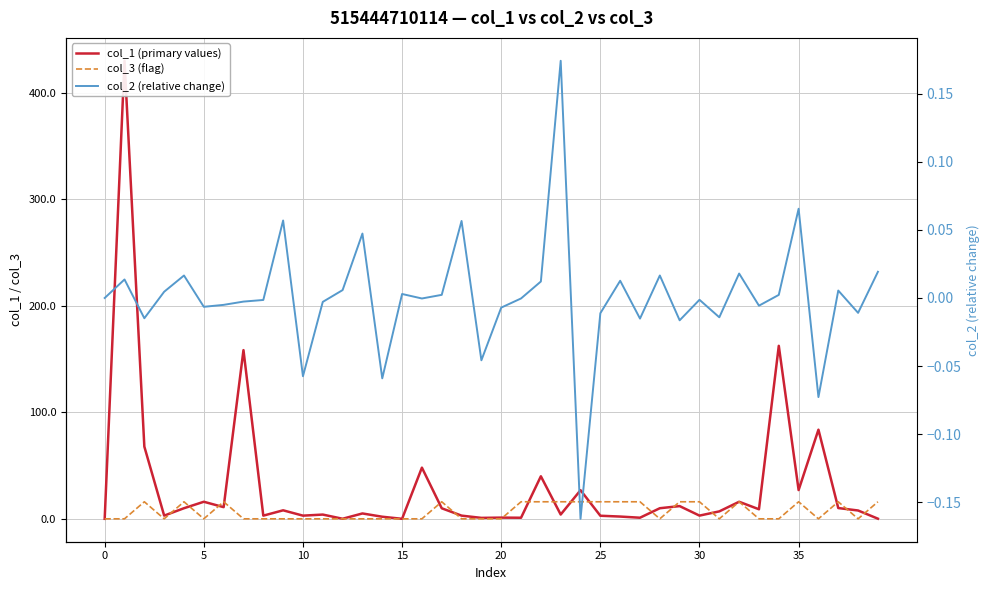

How many values in col_2 (relative change) are above zero?

18